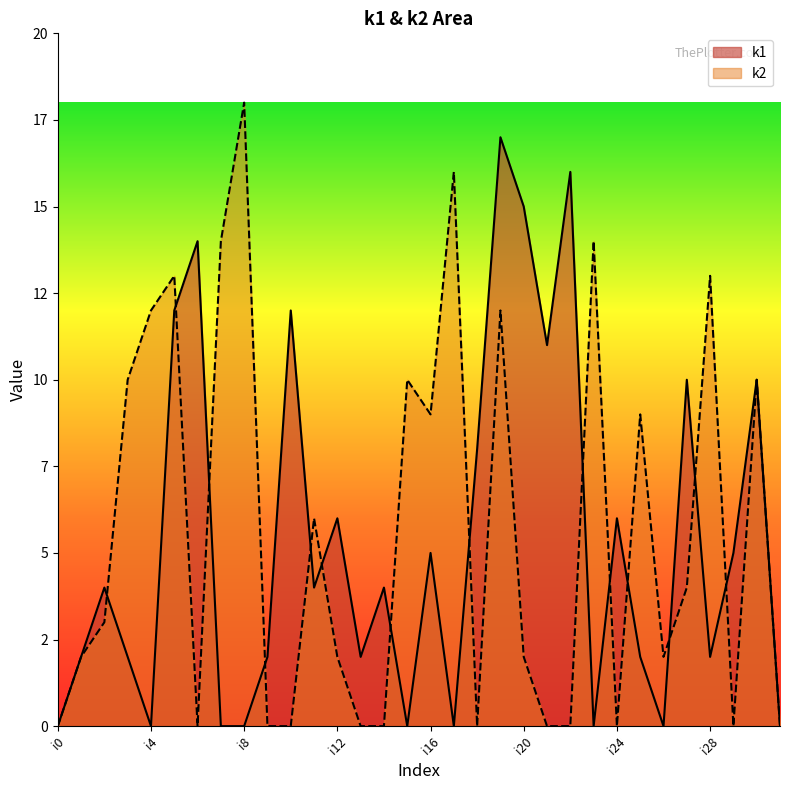

At how many categories does at least one series exceed 17?

1